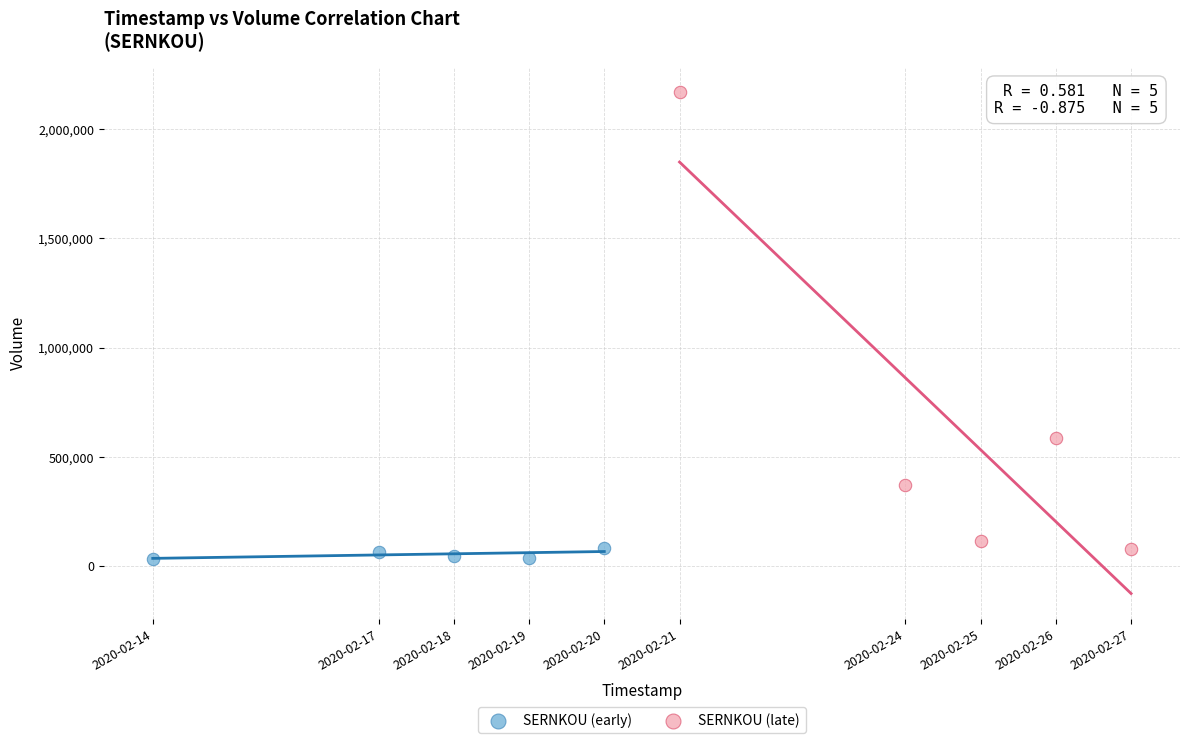

Which series has the largest Y range (max minus min)?

SERNKOU (late)